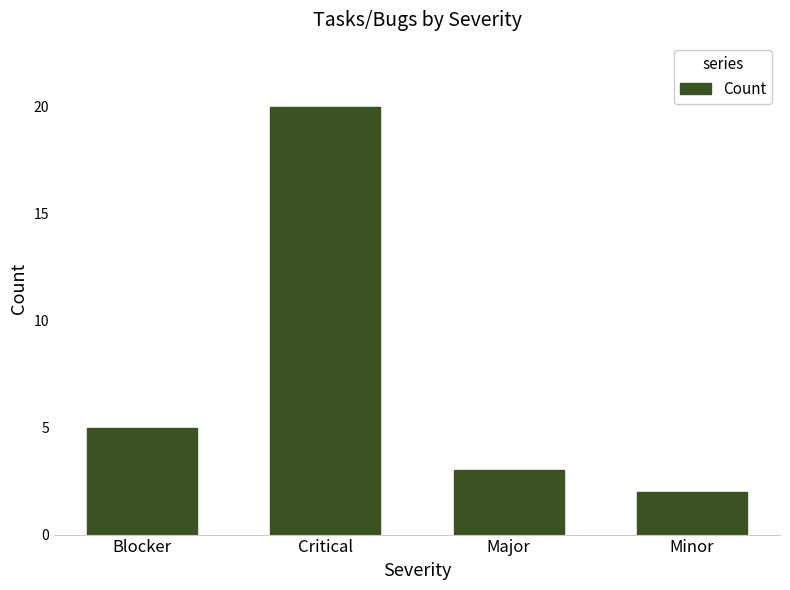

What is the average value?

8